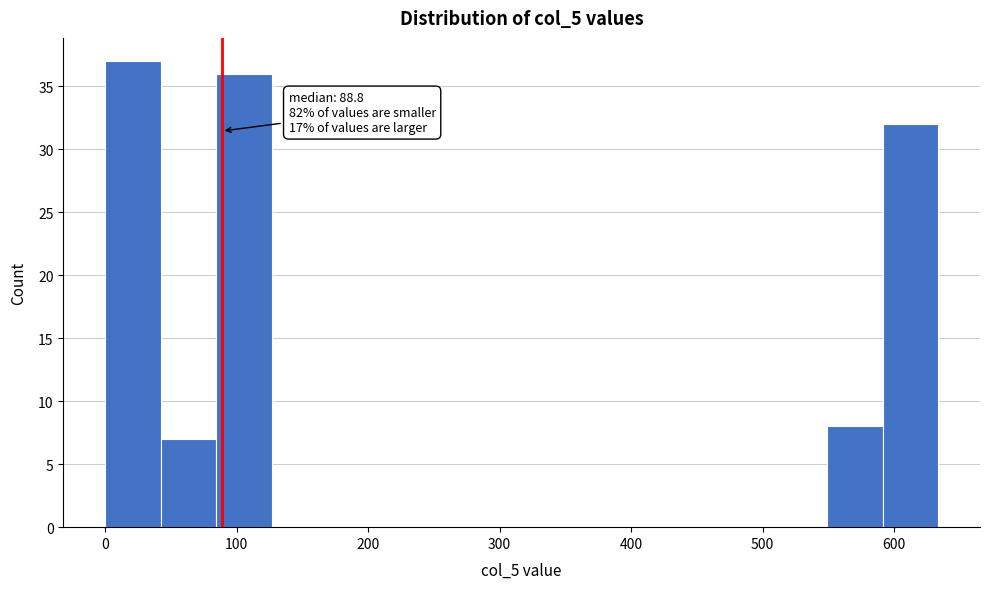

Over which range of the x-axis is the bar tallest?

0 to 40